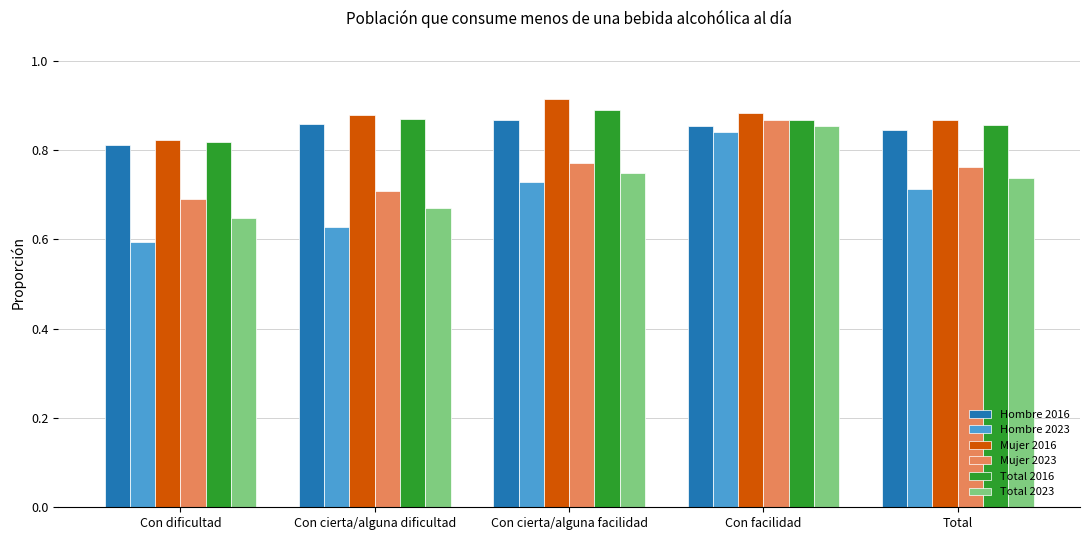

True or false: Total 2023 has a value of 0.7 at Con cierta/alguna dificultad.

True